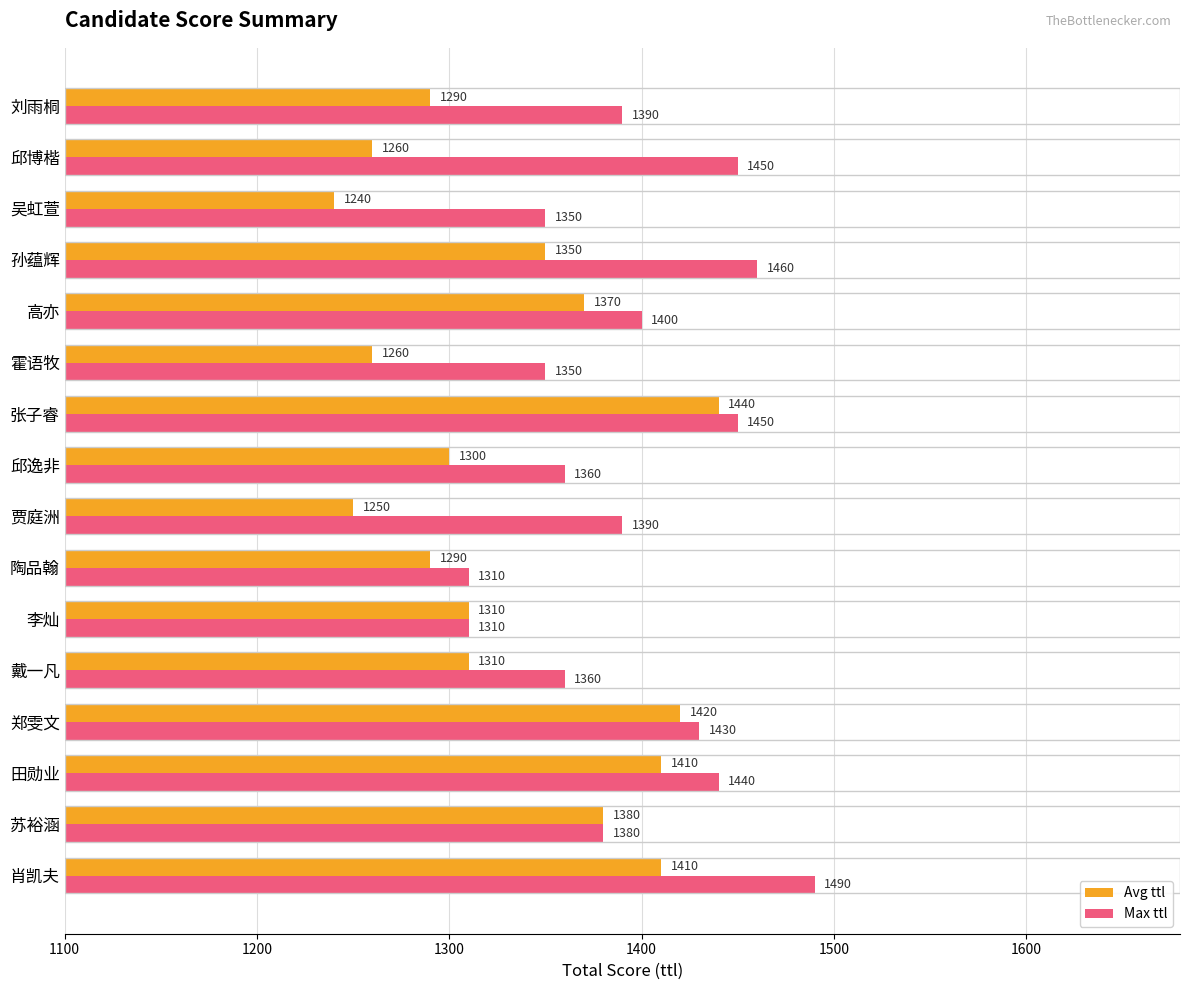

Between 肖凯夫 and 高亦, which series saw the biggest shift?

Max ttl